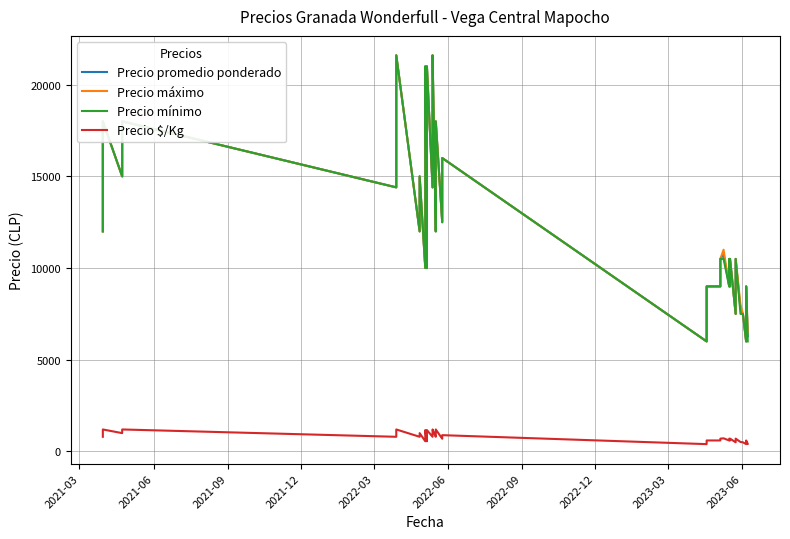

In Precio máximo, how many points are higher than both neighbors (excluding endpoints)?

14